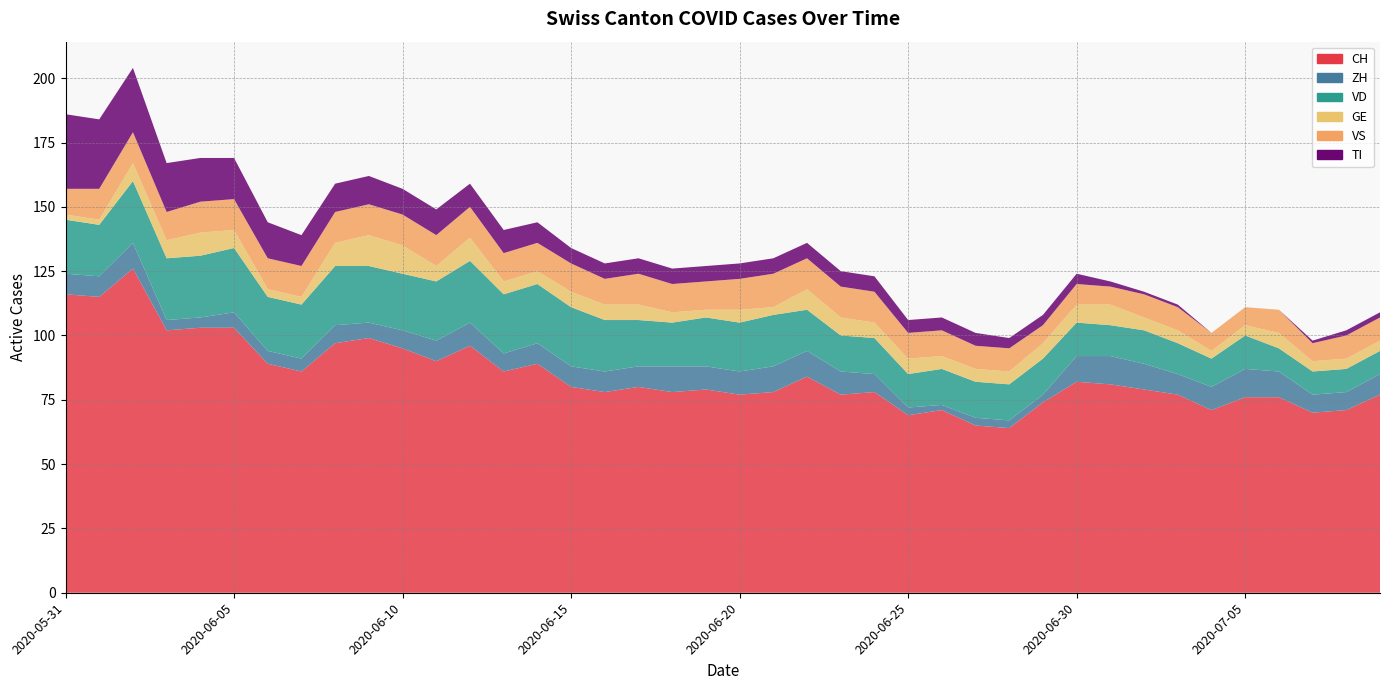

Reading right to left, transcribe all the data shown in this chart.

CH: 2020-07-09=77	2020-07-08=71	2020-07-07=70	2020-07-06=76	2020-07-05=76	2020-07-04=71	2020-07-03=77	2020-07-02=79	2020-07-01=81	2020-06-30=82	2020-06-29=74	2020-06-28=64	2020-06-27=65	2020-06-26=71	2020-06-25=69	2020-06-24=78	2020-06-23=77	2020-06-22=84	2020-06-21=78	2020-06-20=77	2020-06-19=79	2020-06-18=78	2020-06-17=80	2020-06-16=78	2020-06-15=80	2020-06-14=89	2020-06-13=86	2020-06-12=96	2020-06-11=90	2020-06-10=95	2020-06-09=99	2020-06-08=97	2020-06-07=86	2020-06-06=89	2020-06-05=103	2020-06-04=103	2020-06-03=102	2020-06-02=126	2020-06-01=115	2020-05-31=116
ZH: 2020-07-09=8	2020-07-08=7	2020-07-07=7	2020-07-06=10	2020-07-05=11	2020-07-04=9	2020-07-03=8	2020-07-02=10	2020-07-01=11	2020-06-30=10	2020-06-29=3	2020-06-28=3	2020-06-27=3	2020-06-26=2	2020-06-25=3	2020-06-24=7	2020-06-23=9	2020-06-22=10	2020-06-21=10	2020-06-20=9	2020-06-19=9	2020-06-18=10	2020-06-17=8	2020-06-16=8	2020-06-15=8	2020-06-14=8	2020-06-13=7	2020-06-12=9	2020-06-11=8	2020-06-10=7	2020-06-09=6	2020-06-08=7	2020-06-07=5	2020-06-06=5	2020-06-05=6	2020-06-04=4	2020-06-03=4	2020-06-02=10	2020-06-01=8	2020-05-31=8
VD: 2020-07-09=9	2020-07-08=9	2020-07-07=9	2020-07-06=9	2020-07-05=13	2020-07-04=11	2020-07-03=12	2020-07-02=13	2020-07-01=12	2020-06-30=13	2020-06-29=14	2020-06-28=14	2020-06-27=14	2020-06-26=14	2020-06-25=13	2020-06-24=14	2020-06-23=14	2020-06-22=16	2020-06-21=20	2020-06-20=19	2020-06-19=19	2020-06-18=17	2020-06-17=18	2020-06-16=20	2020-06-15=23	2020-06-14=23	2020-06-13=23	2020-06-12=24	2020-06-11=23	2020-06-10=22	2020-06-09=22	2020-06-08=23	2020-06-07=21	2020-06-06=21	2020-06-05=25	2020-06-04=24	2020-06-03=24	2020-06-02=24	2020-06-01=20	2020-05-31=21
GE: 2020-07-09=4	2020-07-08=4	2020-07-07=4	2020-07-06=6	2020-07-05=4	2020-07-04=3	2020-07-03=5	2020-07-02=5	2020-07-01=8	2020-06-30=7	2020-06-29=6	2020-06-28=5	2020-06-27=5	2020-06-26=5	2020-06-25=6	2020-06-24=6	2020-06-23=7	2020-06-22=8	2020-06-21=3	2020-06-20=5	2020-06-19=3	2020-06-18=4	2020-06-17=6	2020-06-16=6	2020-06-15=6	2020-06-14=5	2020-06-13=5	2020-06-12=9	2020-06-11=6	2020-06-10=11	2020-06-09=12	2020-06-08=9	2020-06-07=3	2020-06-06=3	2020-06-05=7	2020-06-04=9	2020-06-03=7	2020-06-02=7	2020-06-01=2	2020-05-31=2
VS: 2020-07-09=9	2020-07-08=9	2020-07-07=7	2020-07-06=9	2020-07-05=7	2020-07-04=7	2020-07-03=9	2020-07-02=9	2020-07-01=7	2020-06-30=8	2020-06-29=7	2020-06-28=9	2020-06-27=9	2020-06-26=10	2020-06-25=10	2020-06-24=12	2020-06-23=12	2020-06-22=12	2020-06-21=13	2020-06-20=12	2020-06-19=11	2020-06-18=11	2020-06-17=12	2020-06-16=10	2020-06-15=11	2020-06-14=11	2020-06-13=11	2020-06-12=12	2020-06-11=12	2020-06-10=12	2020-06-09=12	2020-06-08=12	2020-06-07=12	2020-06-06=12	2020-06-05=12	2020-06-04=12	2020-06-03=11	2020-06-02=12	2020-06-01=12	2020-05-31=10
TI: 2020-07-09=2	2020-07-08=2	2020-07-07=1	2020-07-06=0	2020-07-05=0	2020-07-04=0	2020-07-03=1	2020-07-02=1	2020-07-01=2	2020-06-30=4	2020-06-29=4	2020-06-28=4	2020-06-27=5	2020-06-26=5	2020-06-25=5	2020-06-24=6	2020-06-23=6	2020-06-22=6	2020-06-21=6	2020-06-20=6	2020-06-19=6	2020-06-18=6	2020-06-17=6	2020-06-16=6	2020-06-15=6	2020-06-14=8	2020-06-13=9	2020-06-12=9	2020-06-11=10	2020-06-10=10	2020-06-09=11	2020-06-08=11	2020-06-07=12	2020-06-06=14	2020-06-05=16	2020-06-04=17	2020-06-03=19	2020-06-02=25	2020-06-01=27	2020-05-31=29